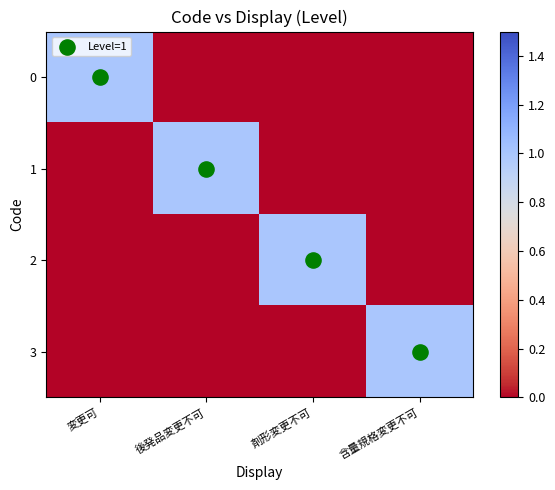

Which category has the lowest value across all series?

後発品変更不可